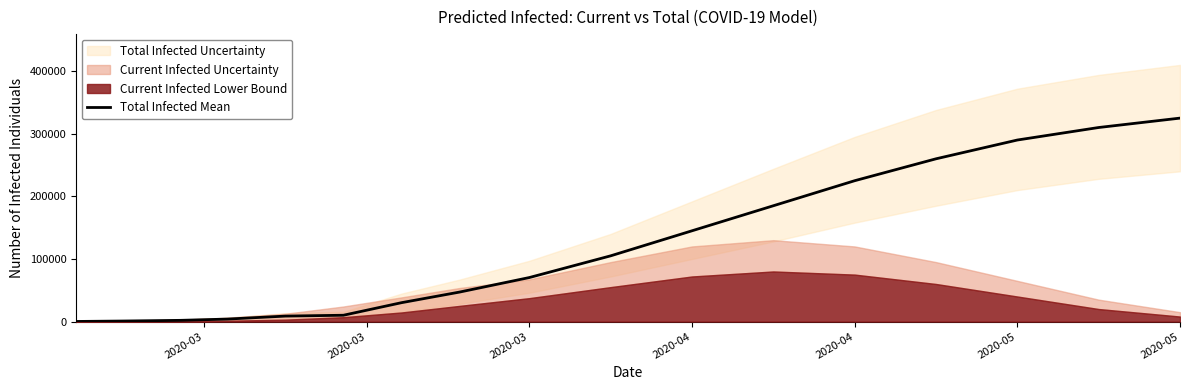

True or false: the data has more than 1 interior local peaks.

False